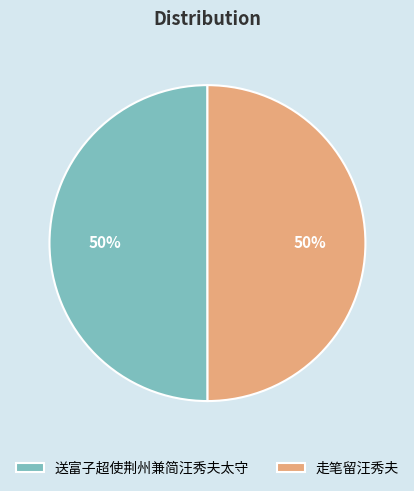

To the nearest percent, what is the average slice percentage?

50%